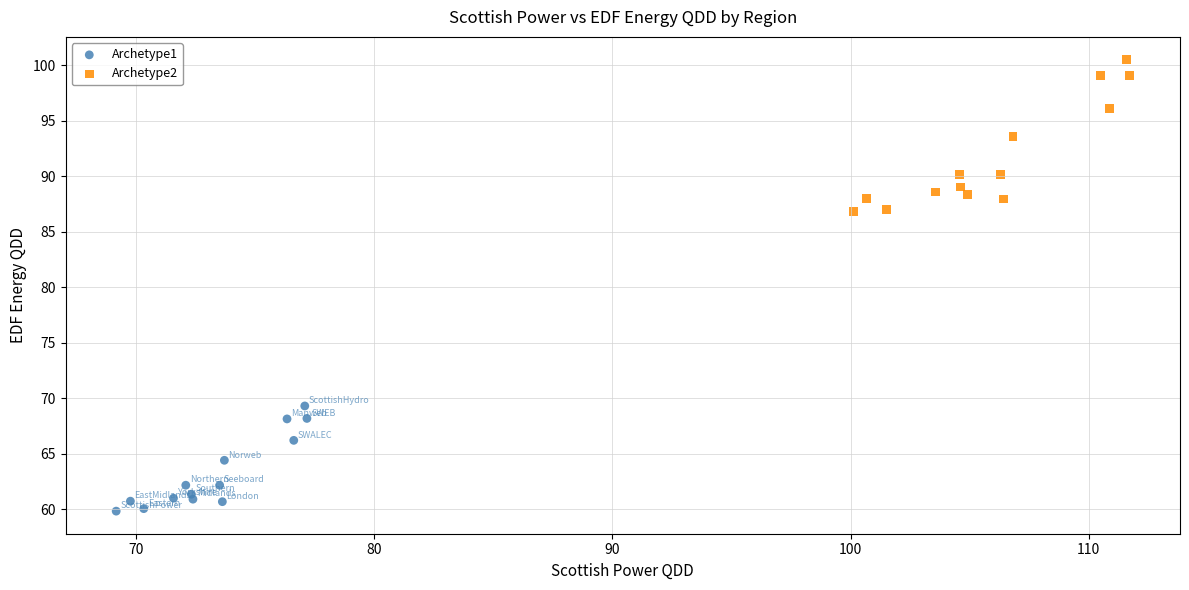

Which series has the widest spread of Y values?

Archetype2